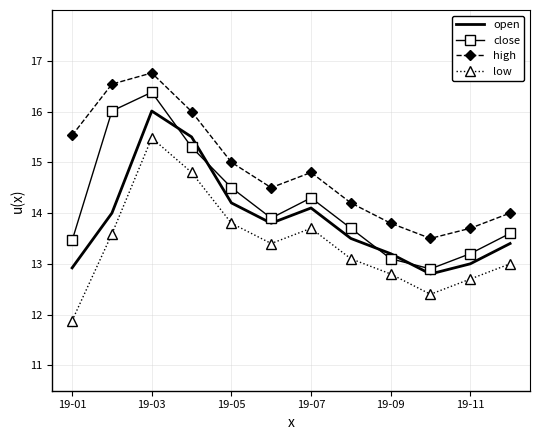

Reading left to right, list all the values displayed in this chart.

open: 12.9	14.0	16.0	15.5	14.2	13.8	14.1	13.5	13.2	12.8	13.0	13.4
close: 13.5	16.0	16.4	15.3	14.5	13.9	14.3	13.7	13.1	12.9	13.2	13.6
high: 15.5	16.5	16.8	16.0	15.0	14.5	14.8	14.2	13.8	13.5	13.7	14.0
low: 11.9	13.6	15.5	14.8	13.8	13.4	13.7	13.1	12.8	12.4	12.7	13.0